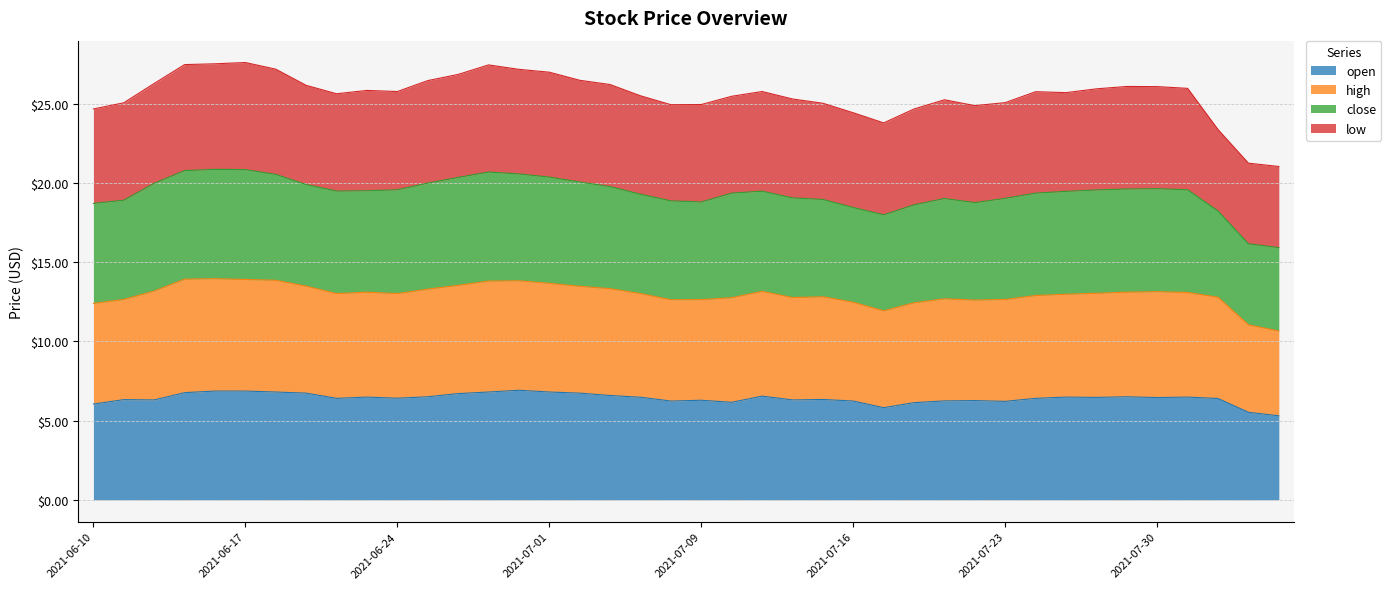

What is the label of the 8th point from the left?

2021-06-21